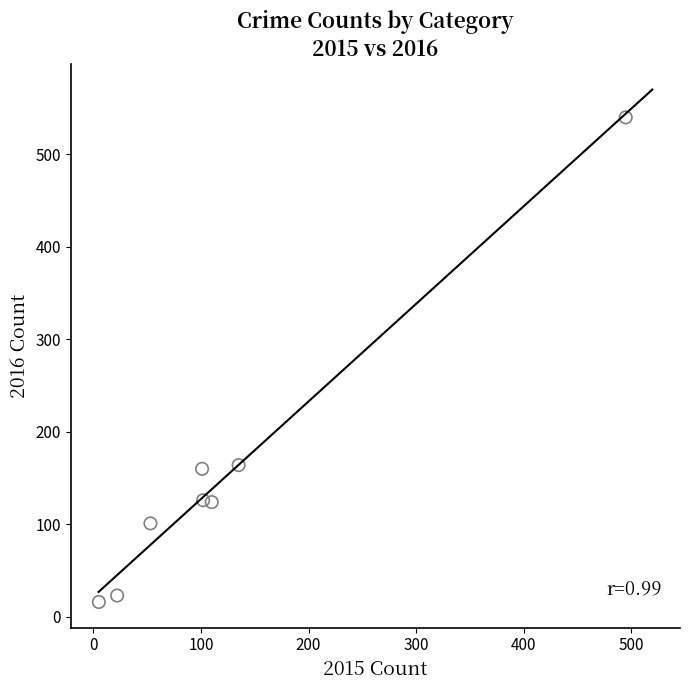

What is the average Y value?

157